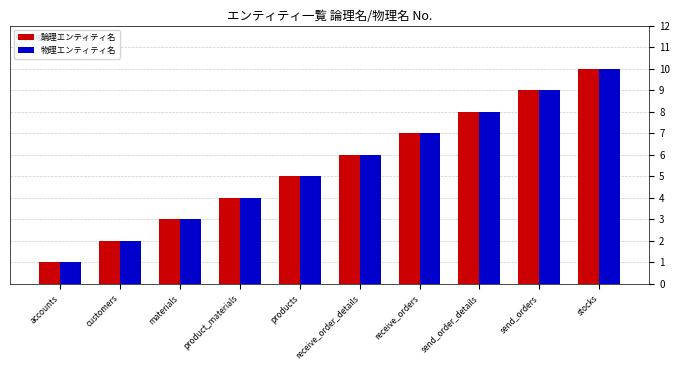

What is the difference between the maximum and minimum values in the 物理エンティティ名 series?

9